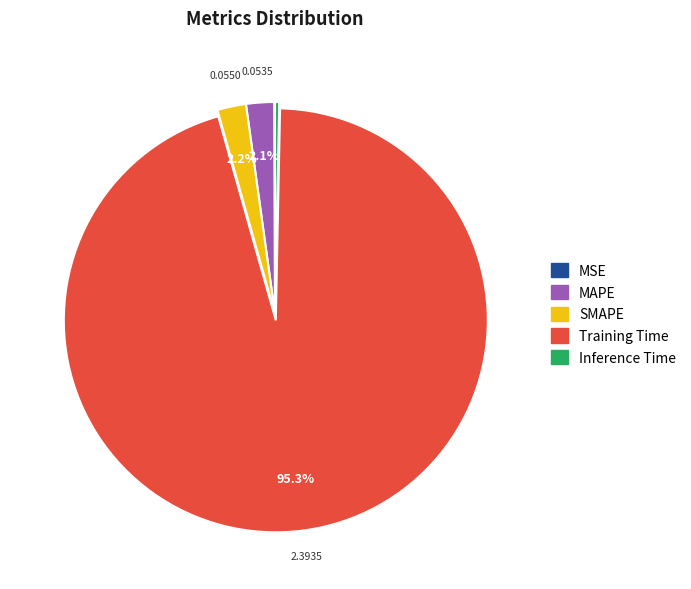

What percentage is NOT represented by SMAPE?

97.8%